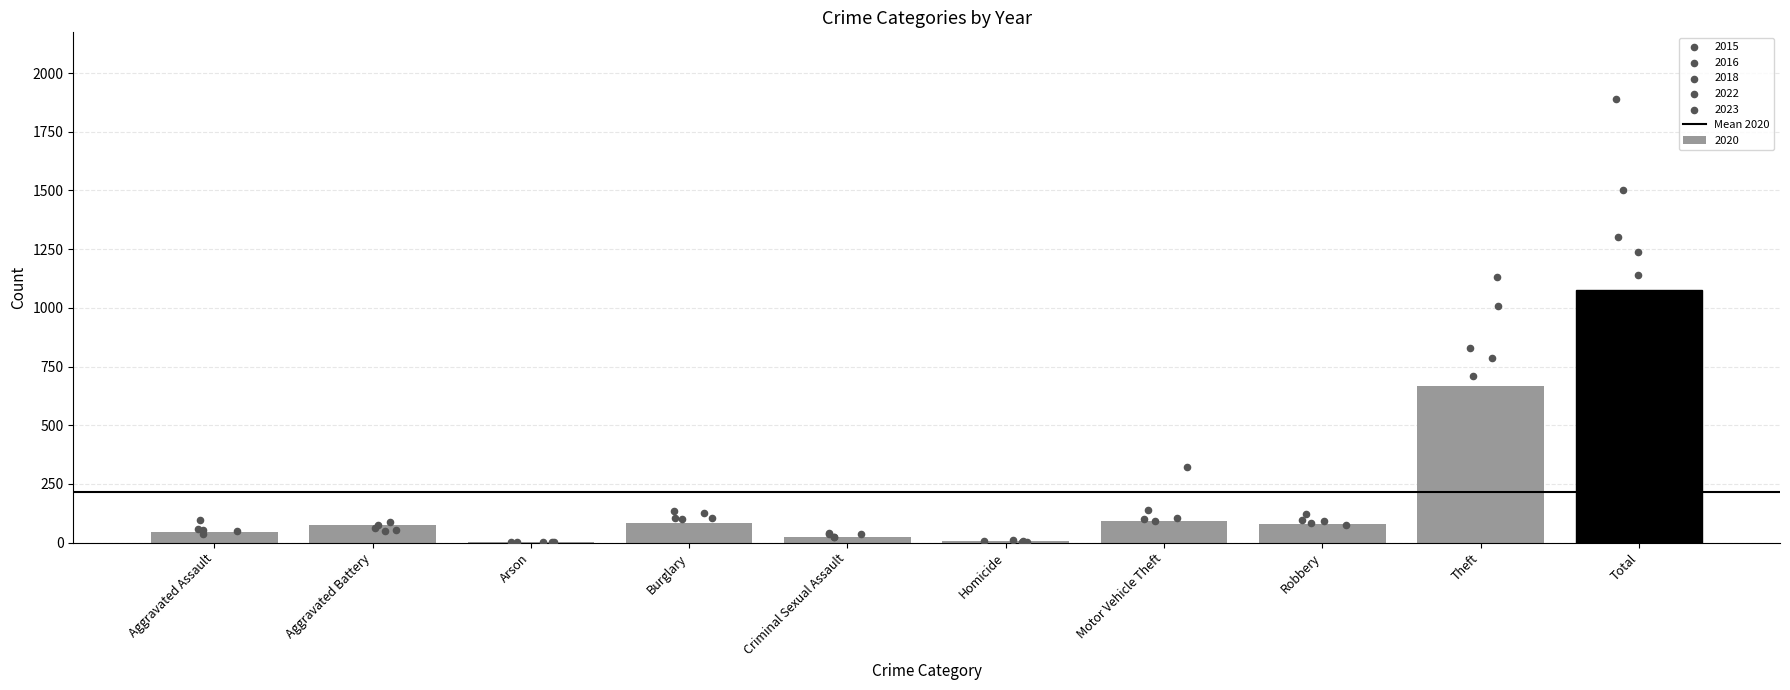

At which category is the sum across all series the highest?

Total